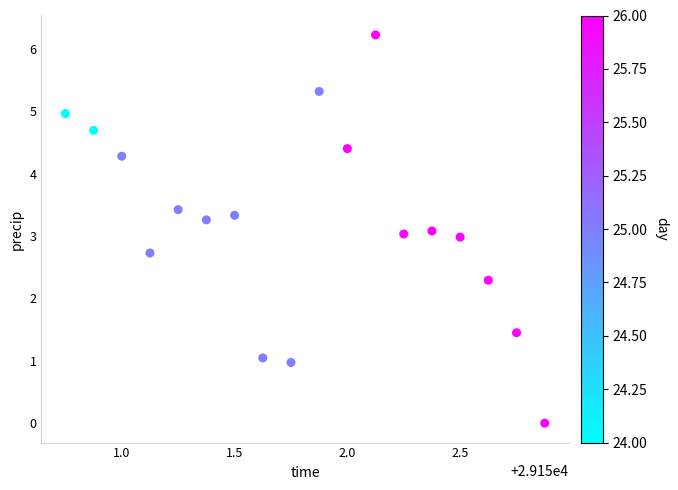

What is the range of Y values (max minus min)?

6.2